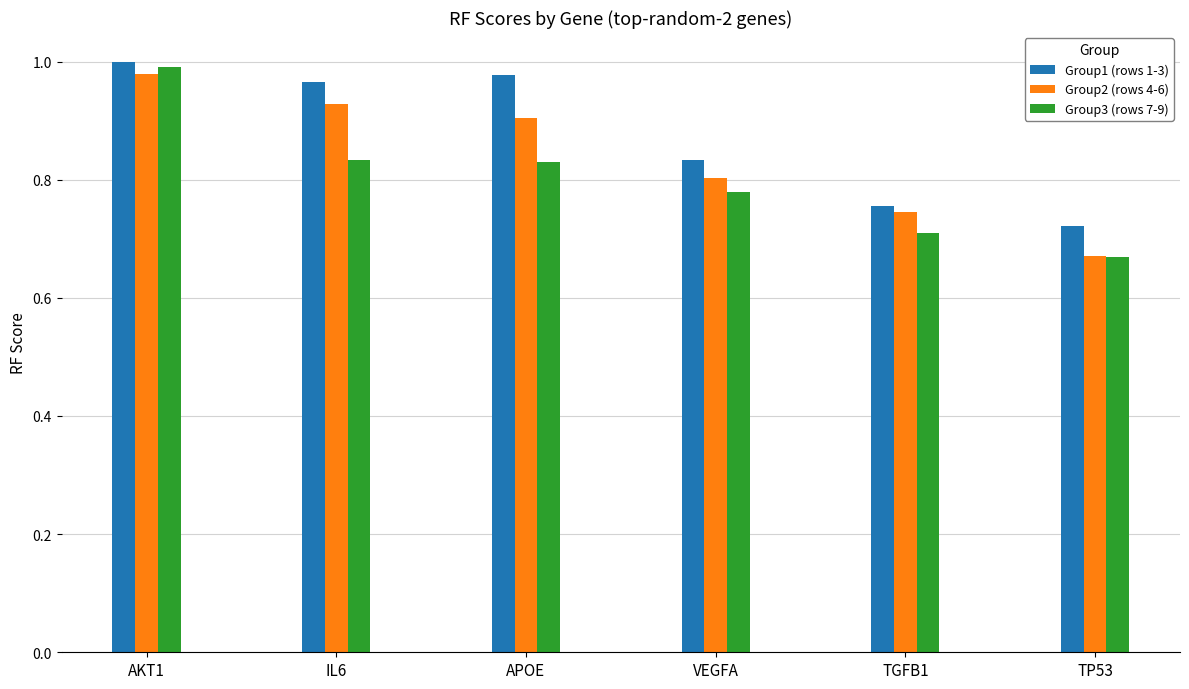

What are all the series names shown in the legend?

Group1 (rows 1-3), Group2 (rows 4-6), Group3 (rows 7-9)